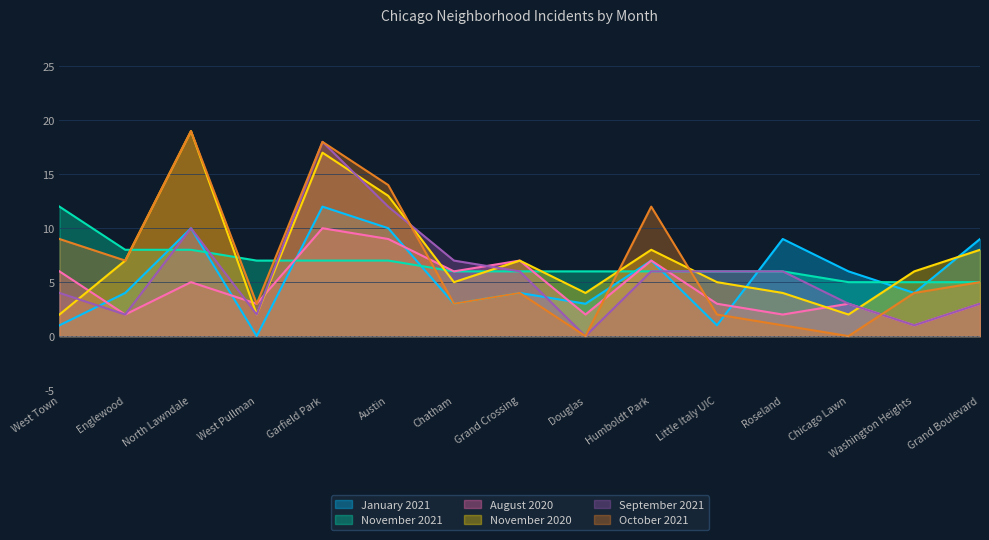

What is the difference between the September 2021 values at Chicago Lawn and Little Italy UIC?

3